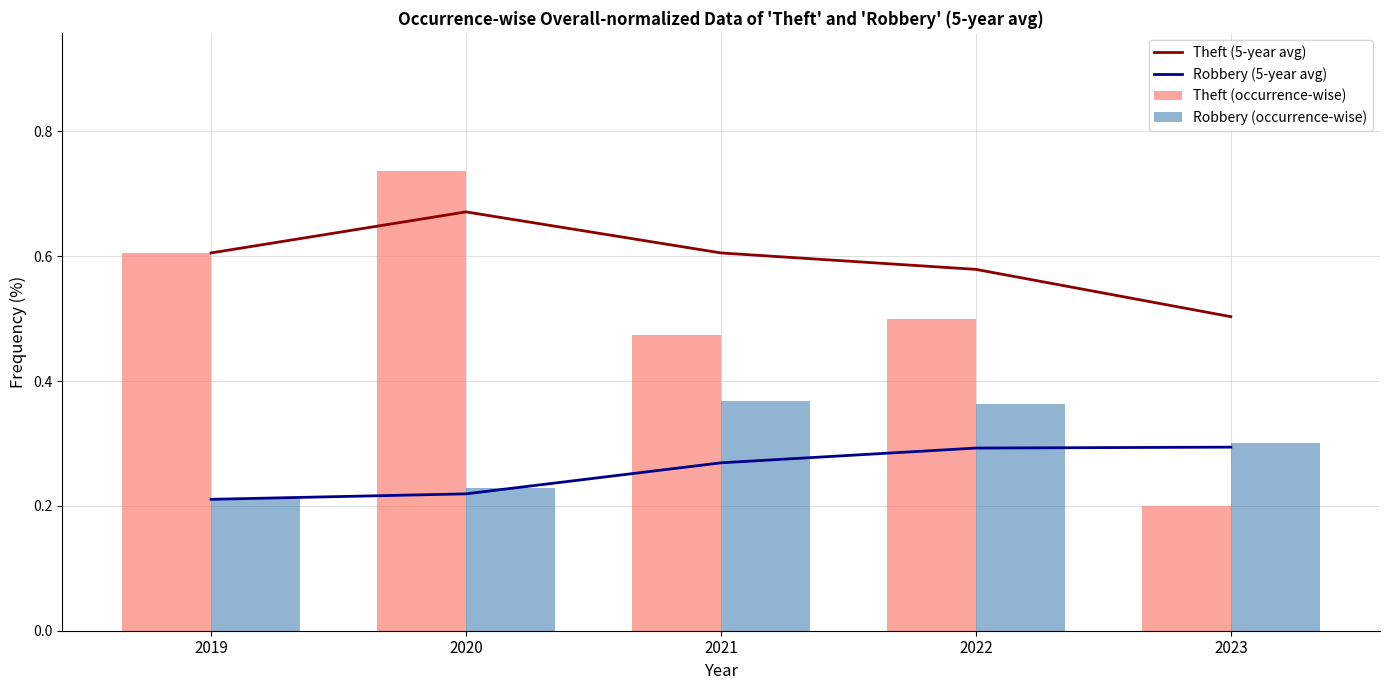

What are all the series names shown in the legend?

Theft (5-year avg), Robbery (5-year avg), Theft (occurrence-wise), Robbery (occurrence-wise)